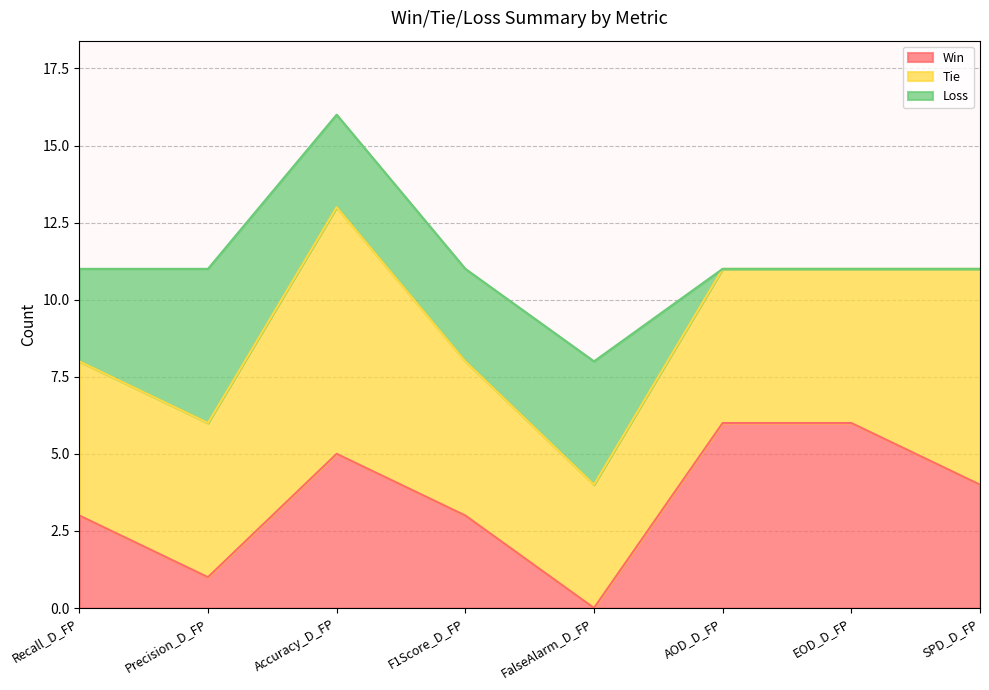

Where do Tie and Win first cross each other?

FalseAlarm_D_FP and AOD_D_FP